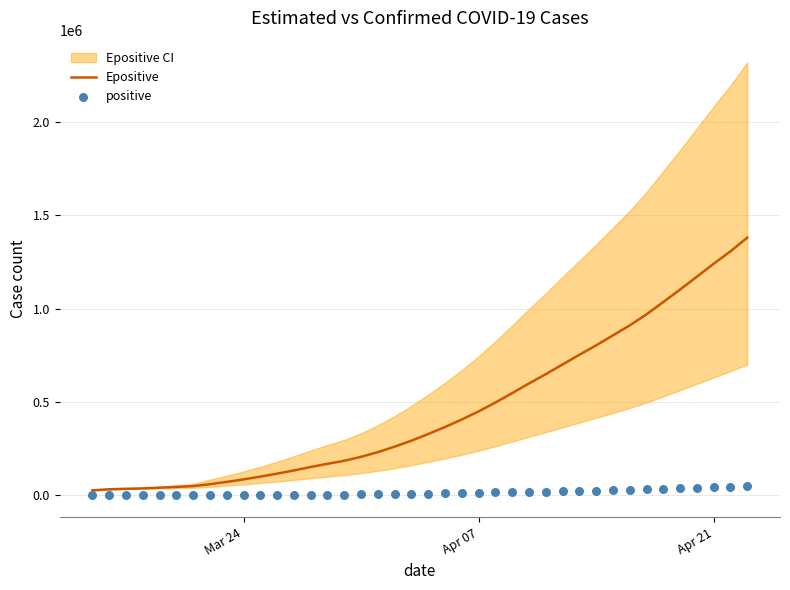

What is the maximum value for Epositive?

1380530.5